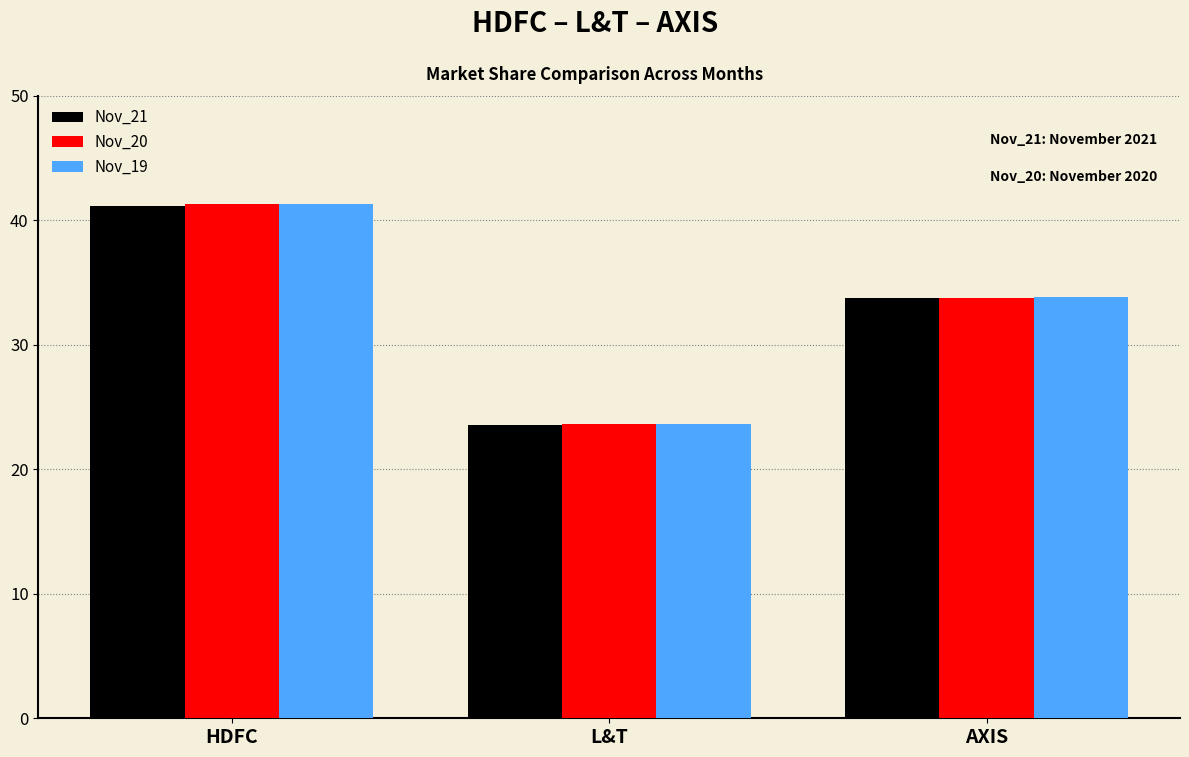

Between L&T and AXIS, which series saw the biggest shift?

Nov_19